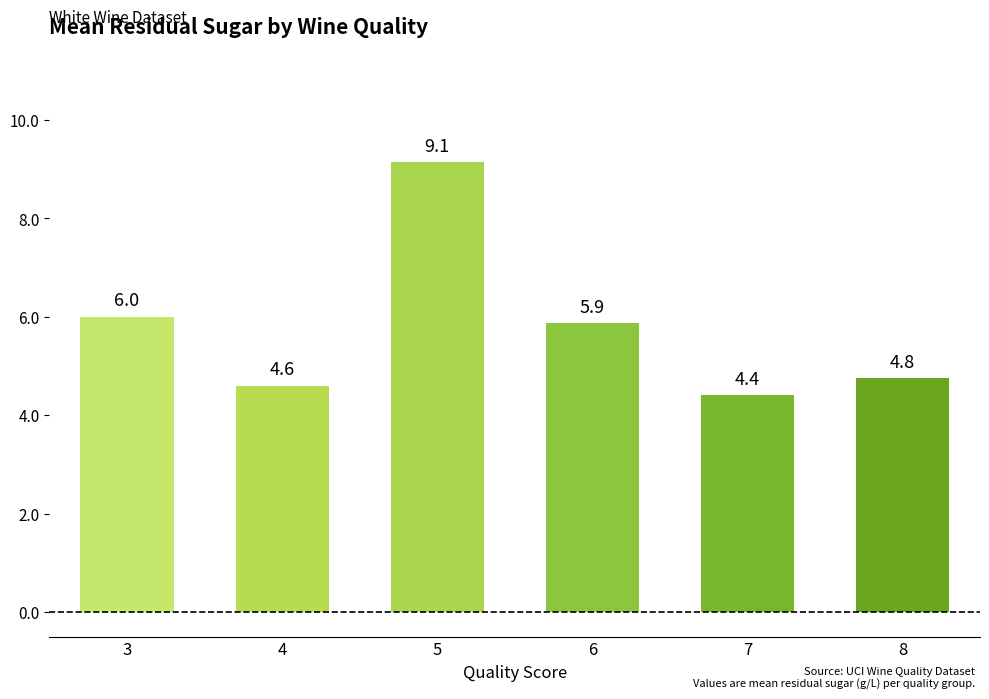

Count the number of categories in the chart.

6